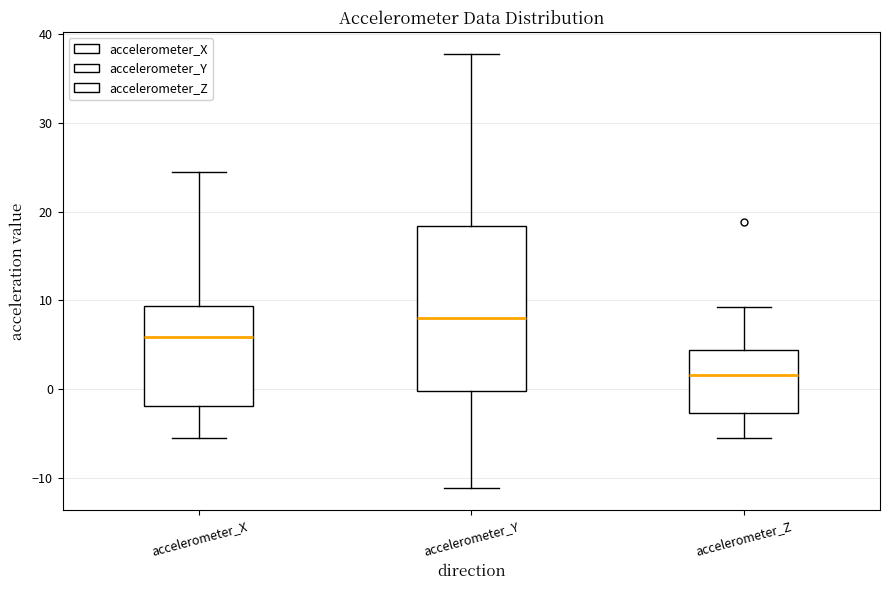

Where is the upper edge of the box for accelerometer_Y on the y-axis? The values are not printed on the chart, so give them approximately, as read against the axis.

18